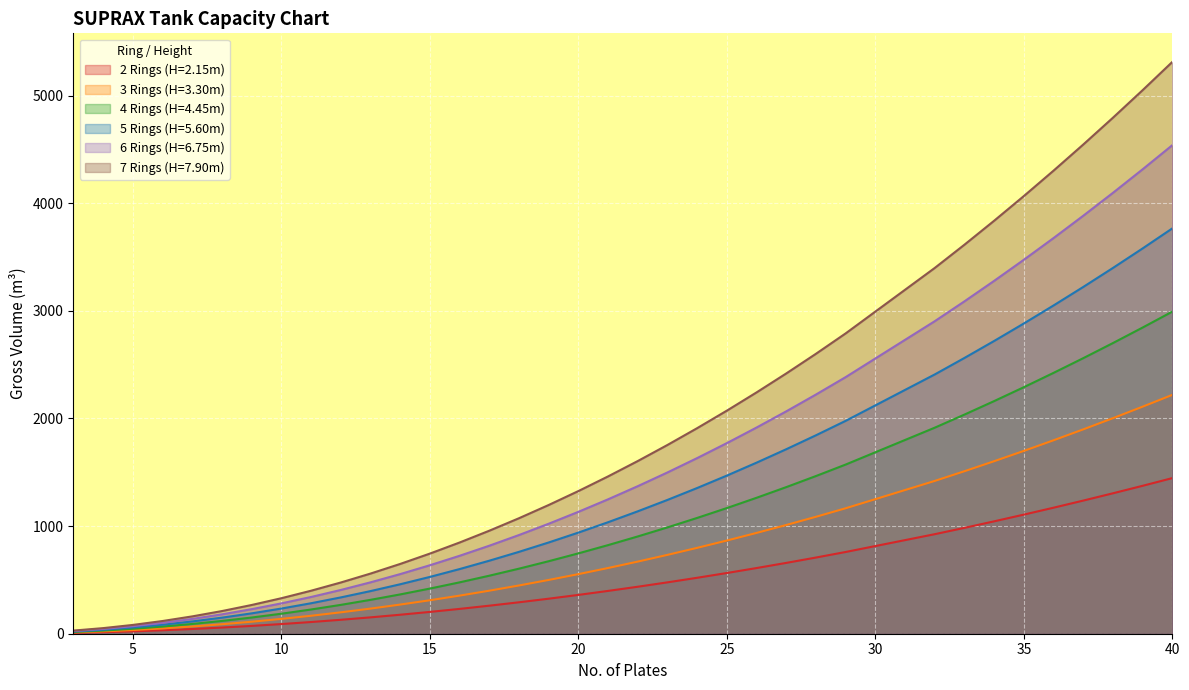

What is the lowest value of the 6 Rings (H=6.75m) series?

24.9